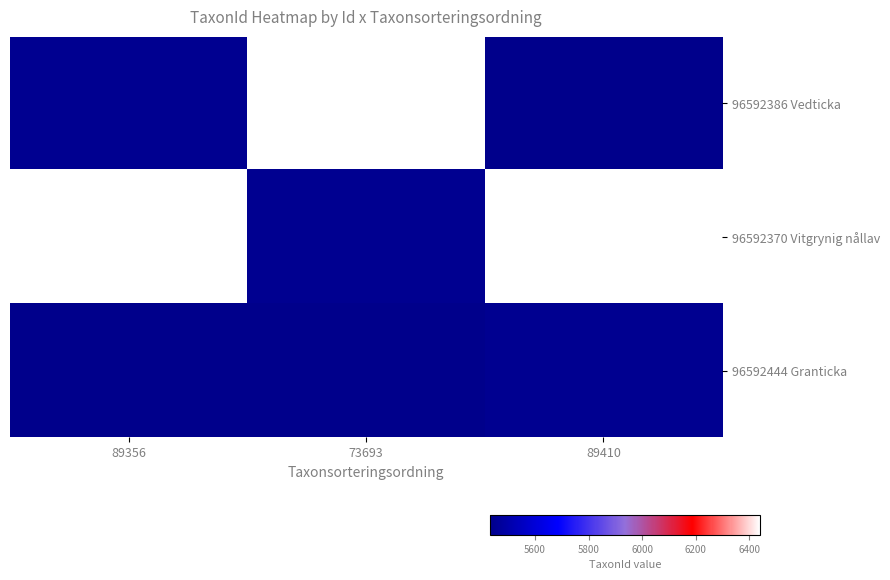

Reading right to left, what are all the values shown in this chart?

96592386 Vedticka: 89410=5432	73693=6440	89356=5447
96592370 Vitgrynig nållav: 89410=6440	73693=5447	89356=6440
96592444 Granticka: 89410=5447	73693=5432	89356=5432